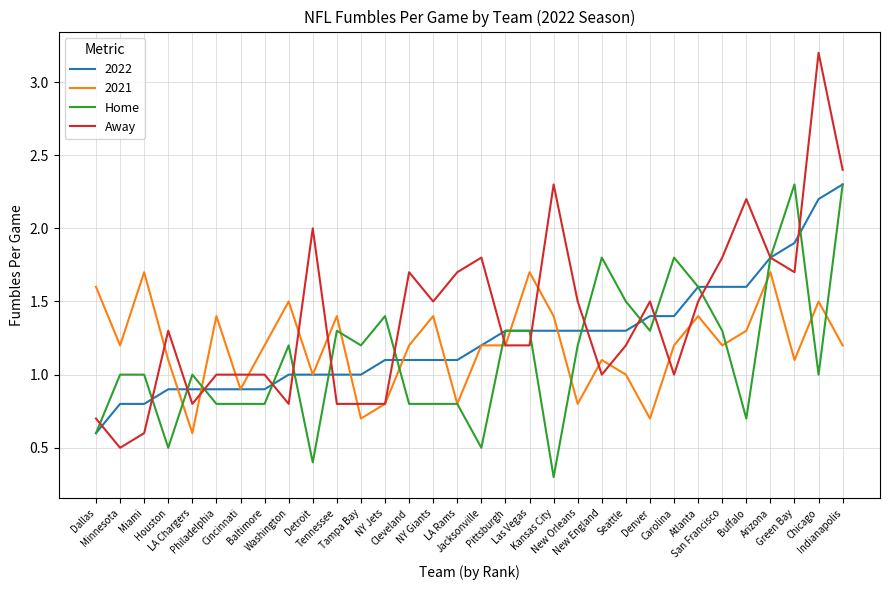

What is the maximum value shown in the chart?

3.2